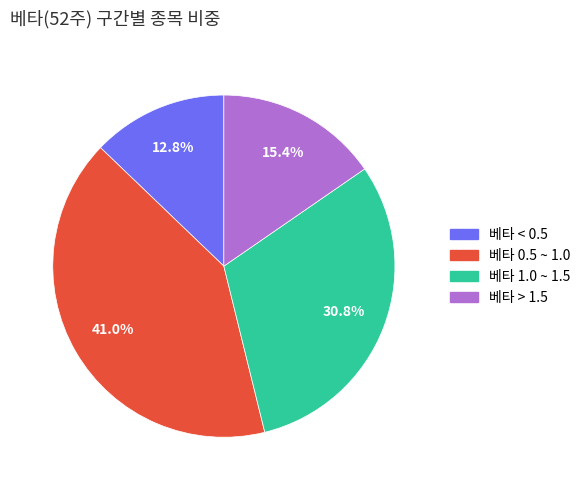

Is there any slice that represents more than half of the pie?

No